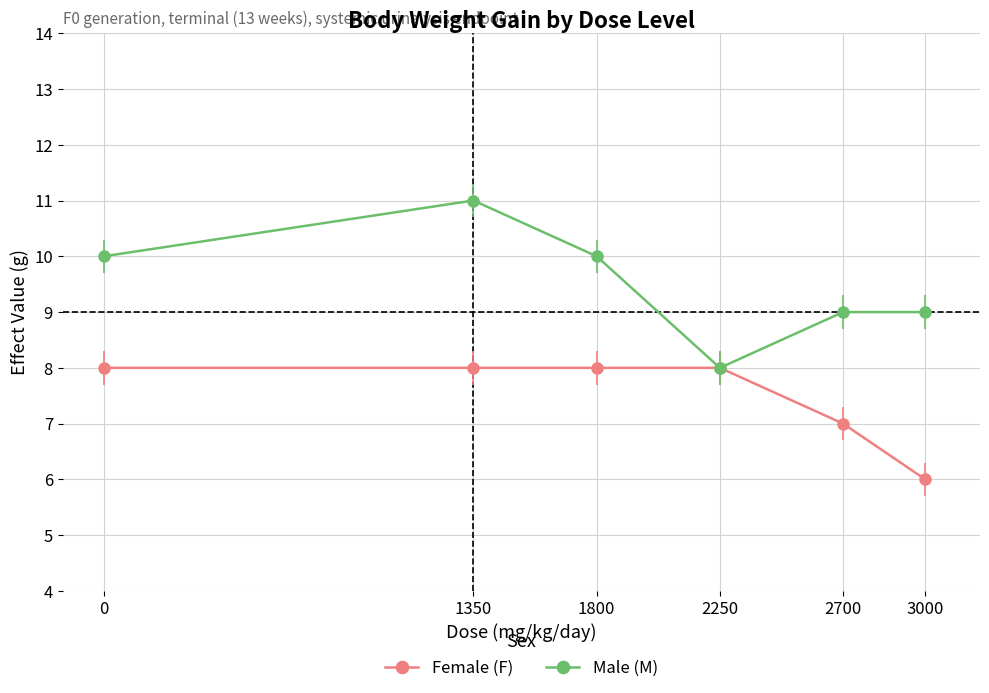

Which series has the widest spread of values?

Male (M)